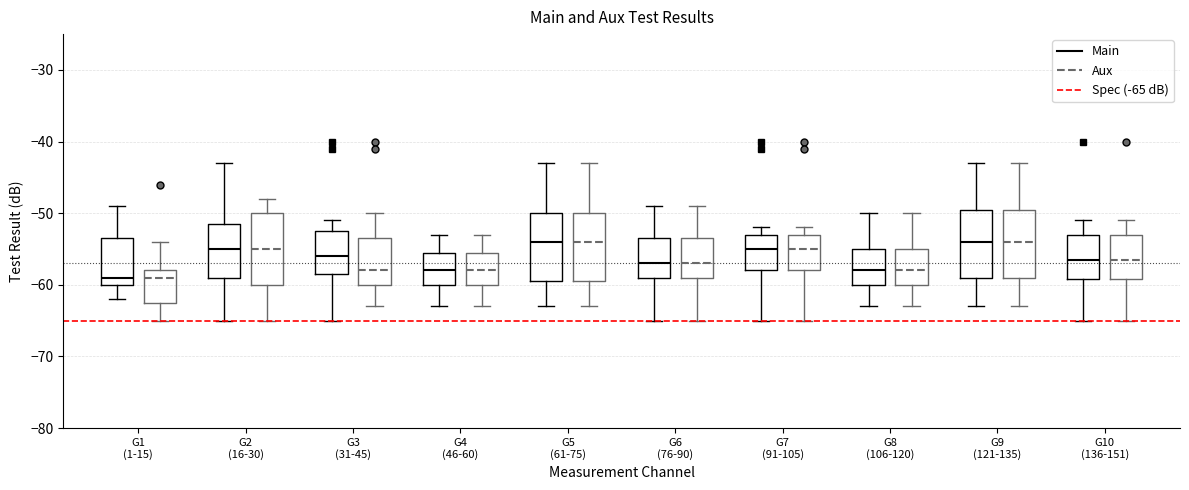

Where does the median line of the box for G10 (136-151) (Main) sit on the y-axis? The values are not printed on the chart, so give them approximately, as read against the axis.

-56